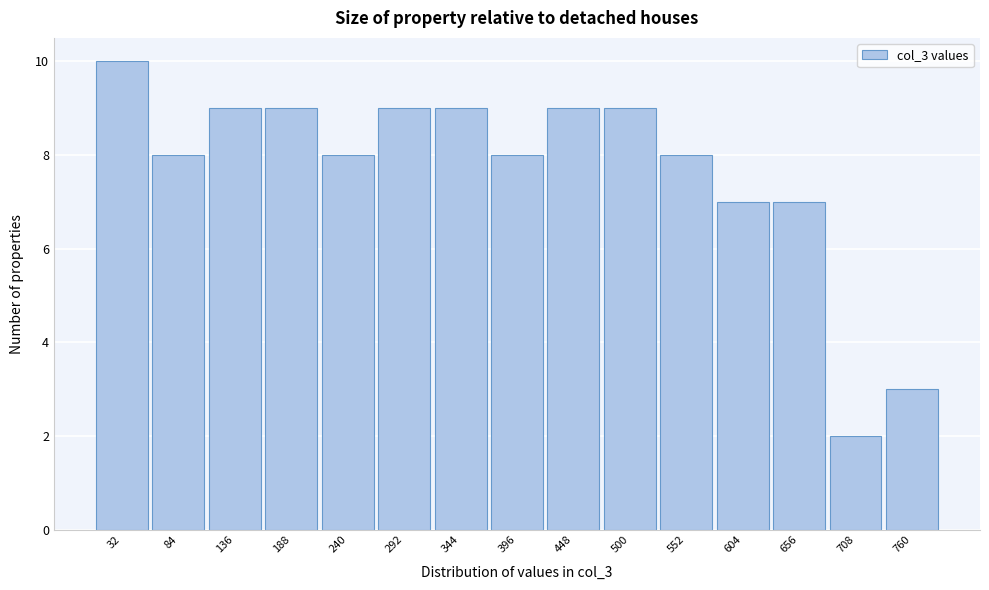

Reading left to right, list all the values displayed in this chart.

10	8	9	9	8	9	9	8	9	9	8	7	7	2	3